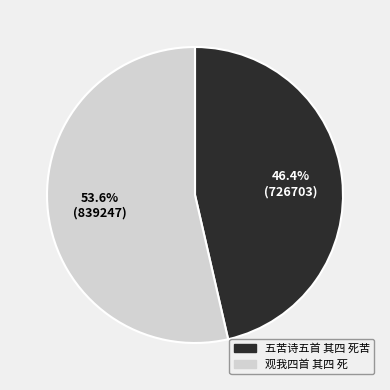

Between 观我四首 其四 死 and 五苦诗五首 其四 死苦, which is larger?

观我四首 其四 死